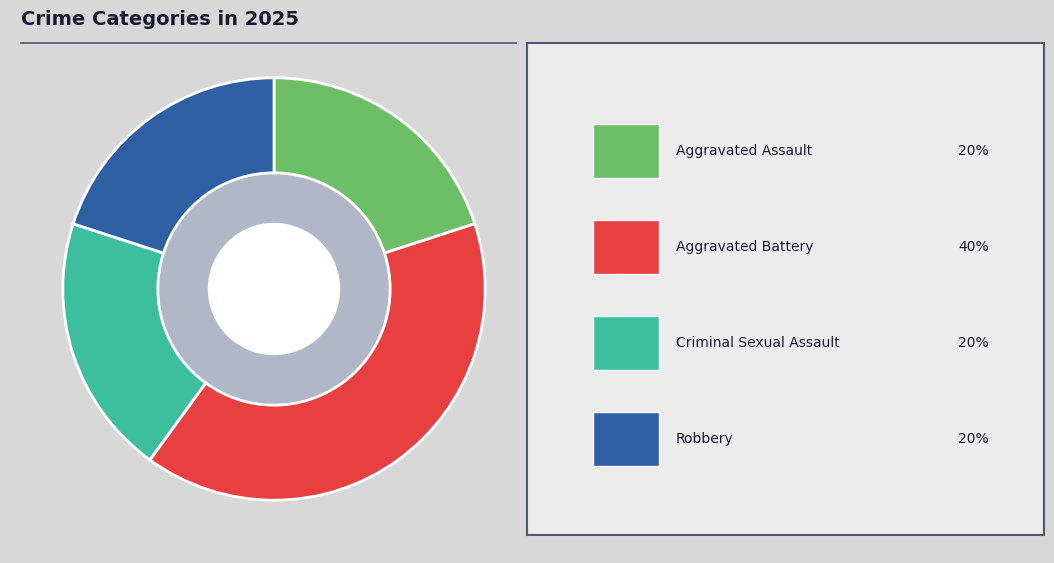

Does any single category account for the majority?

No